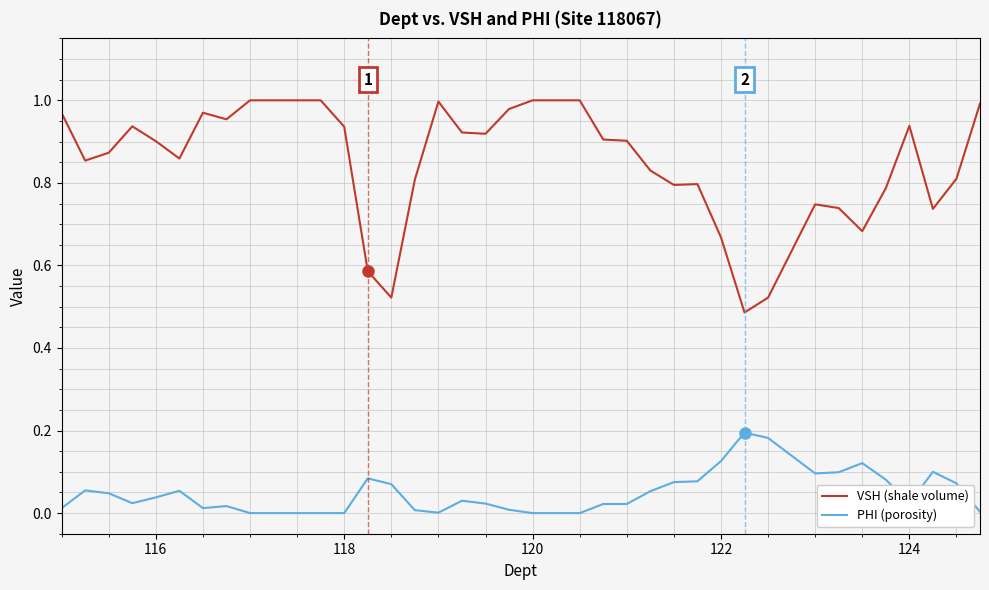

True or false: VSH (shale volume) and PHI (porosity) intersect in this chart.

False